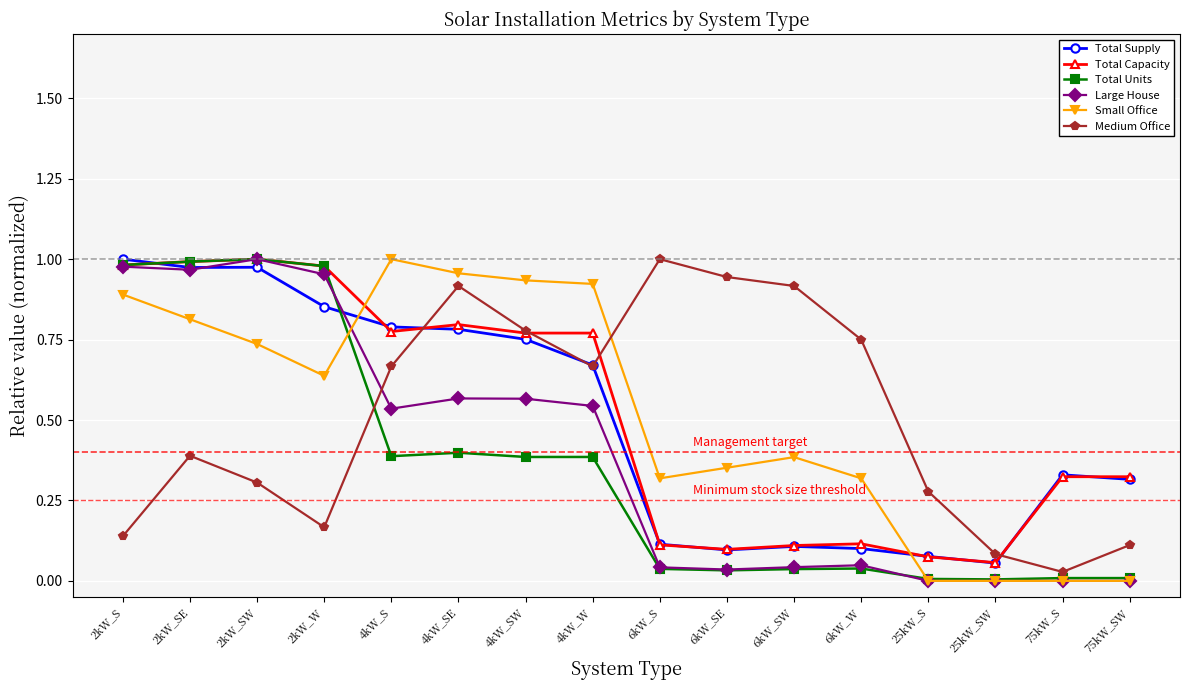

Which category has the highest value in the Total Supply series?

2kW_S